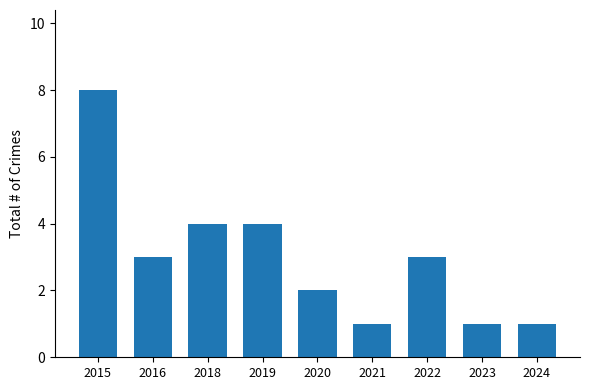

What is the maximum value shown in the chart?

8